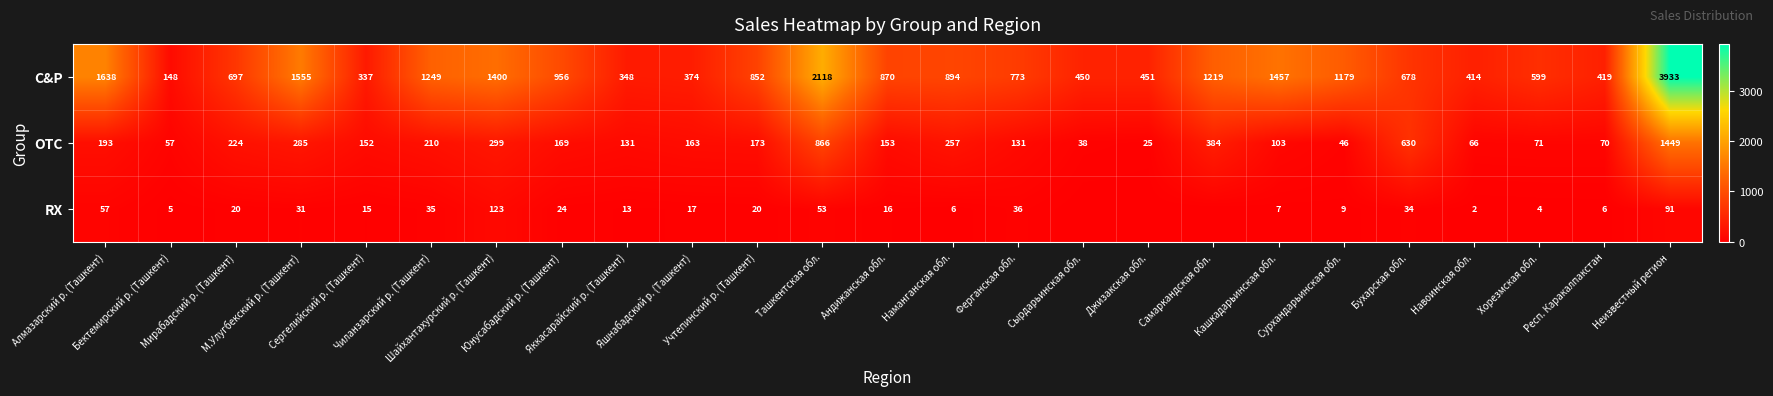

How many categories are shown in the chart?

25